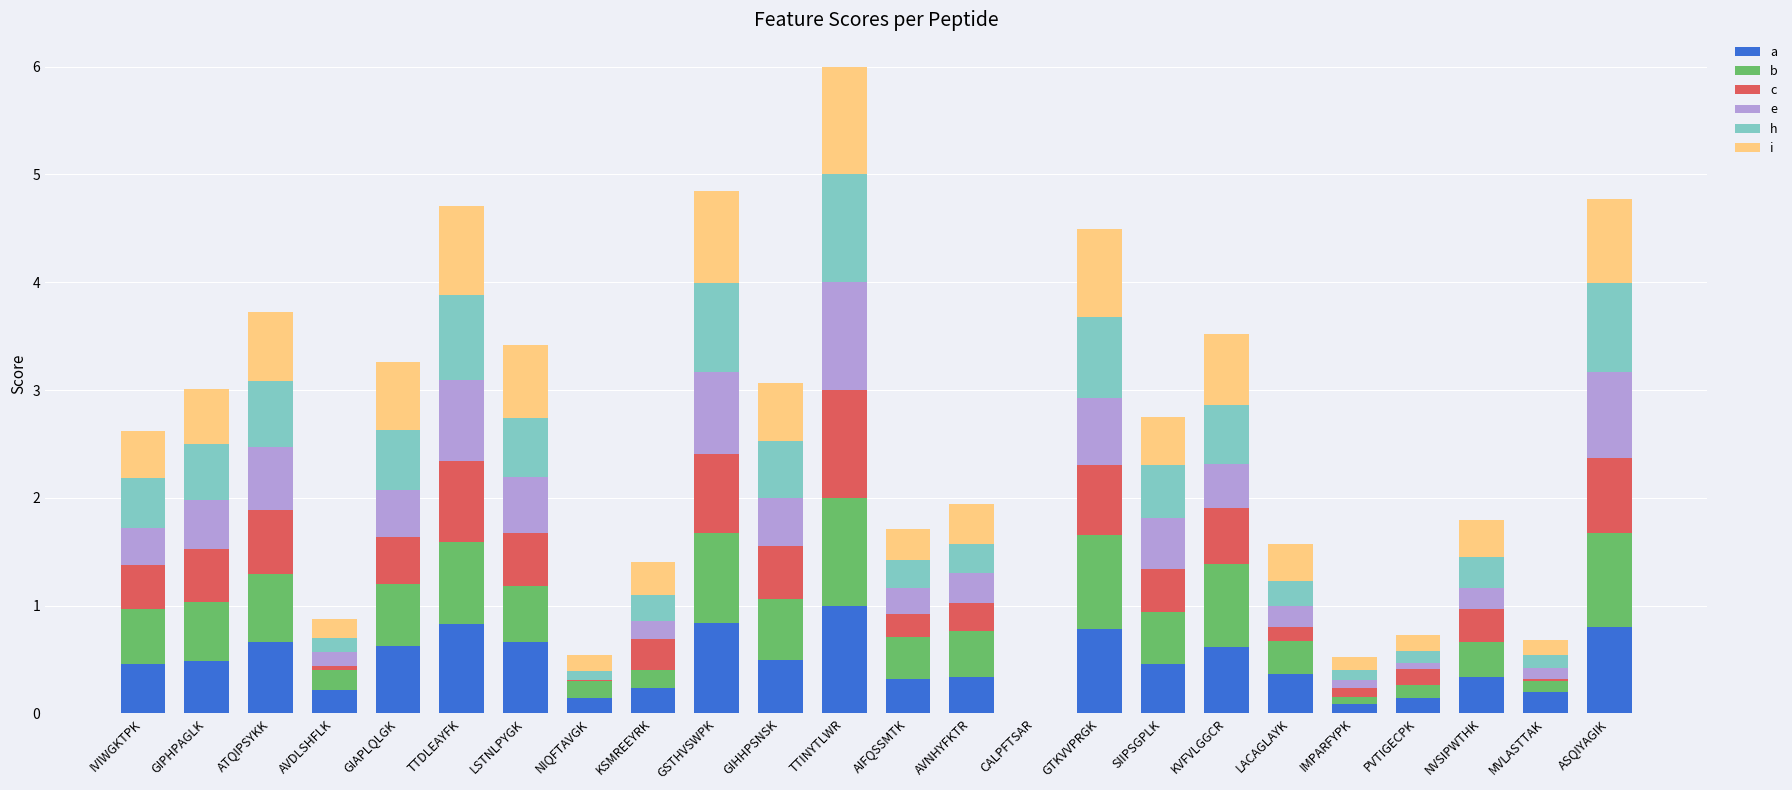

What are all the series names shown in the legend?

a, b, c, e, h, i